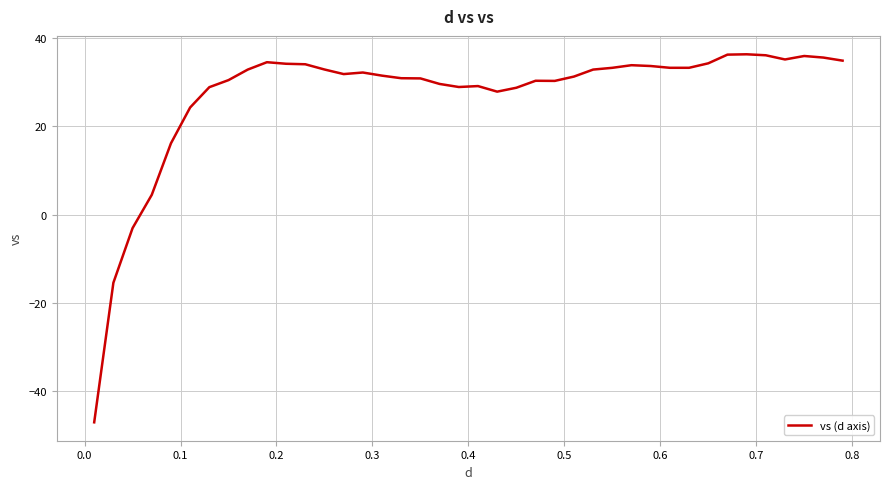

How many values are below zero?

3